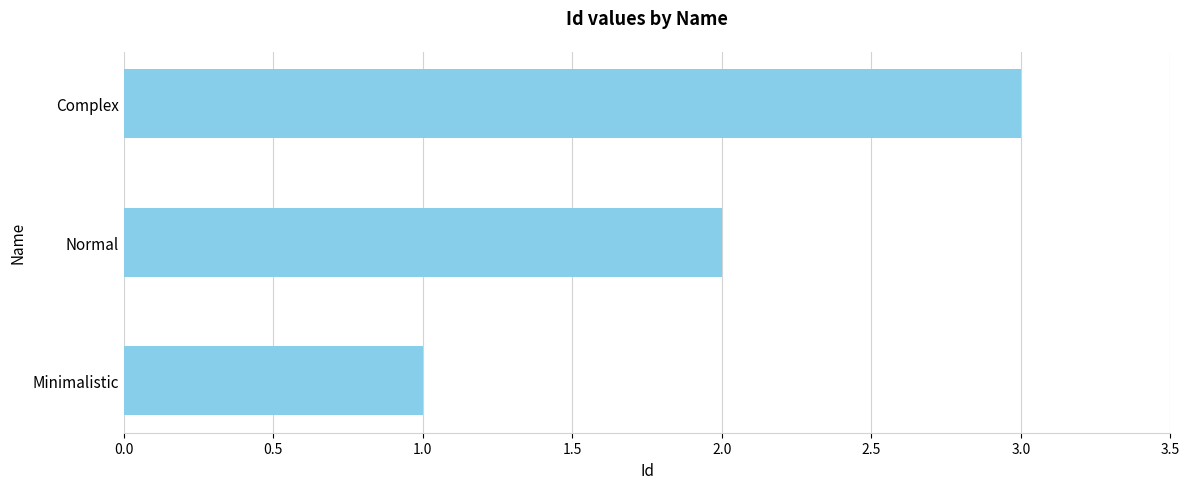

Are the bars horizontal?

Yes